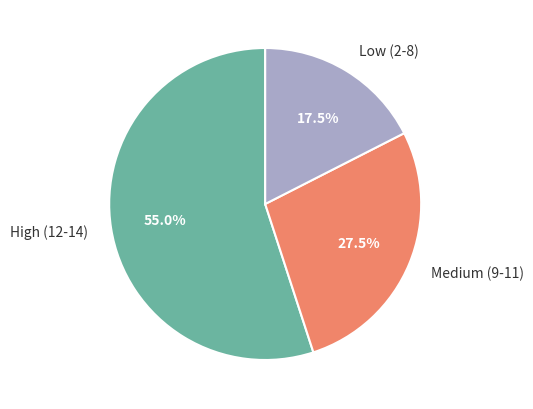

Which slice is the smallest?

Low (2-8)